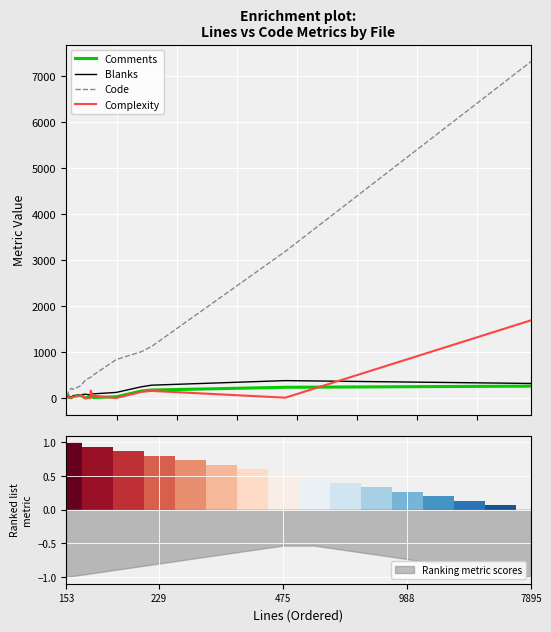

What is the maximum value for Complexity?

1691